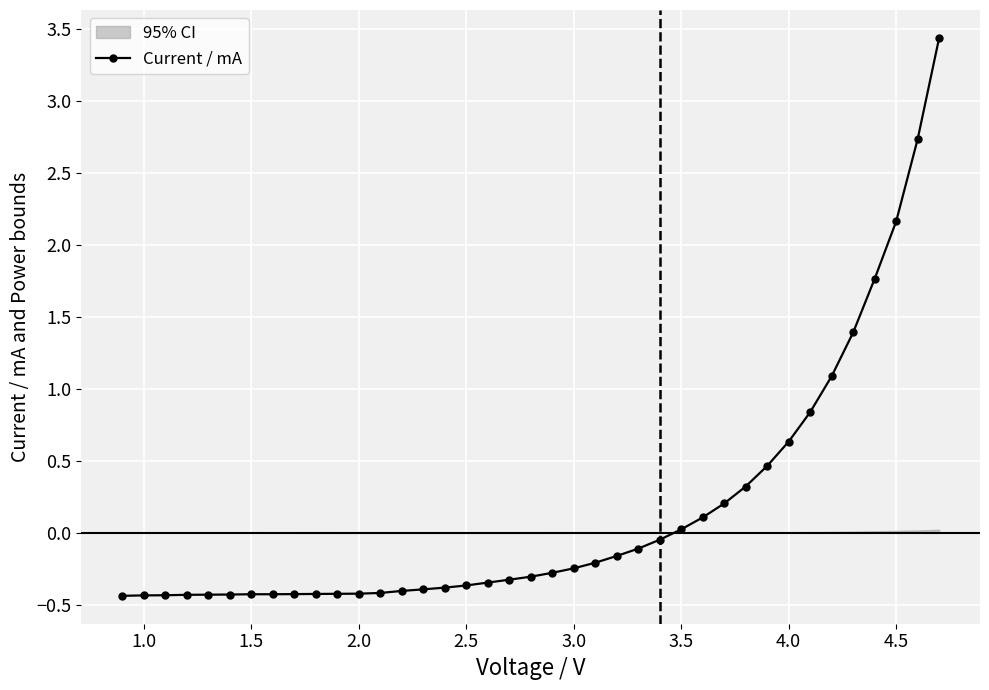

What is the minimum value for Current / mA?

-0.4